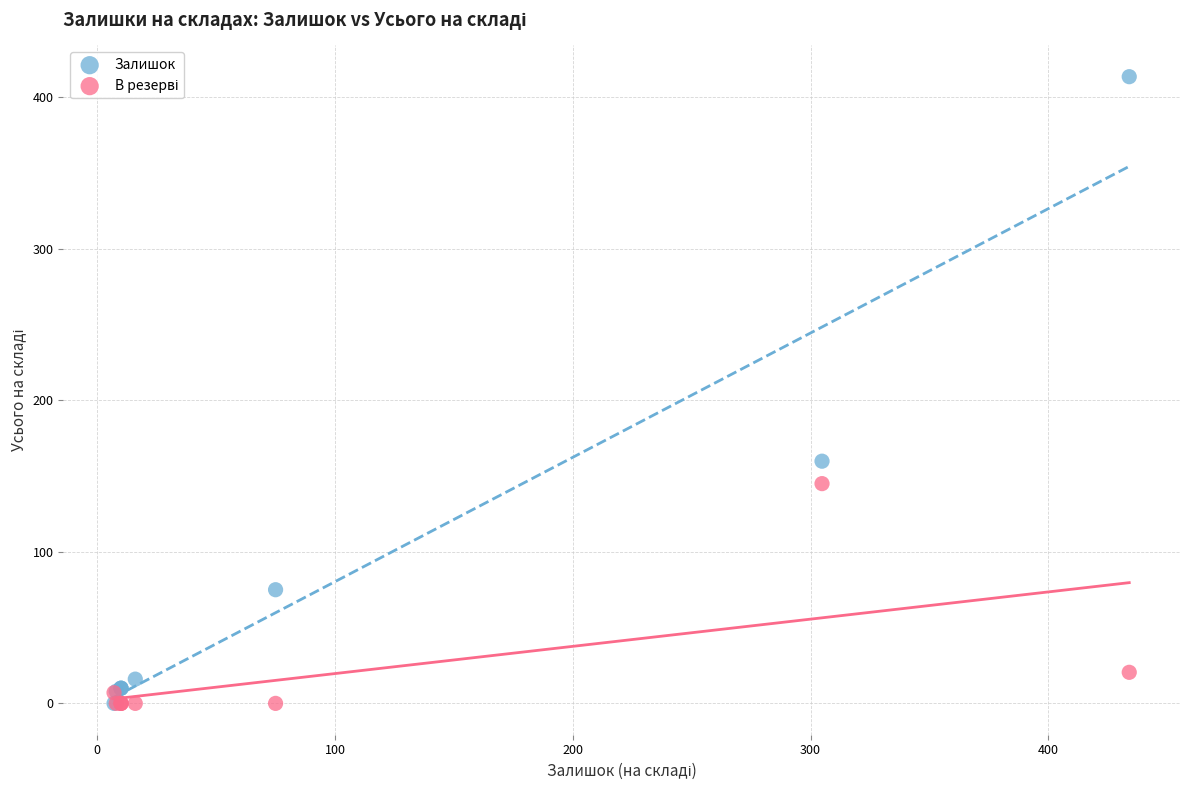

Across all series, what Y value is closest to 206?

159.8